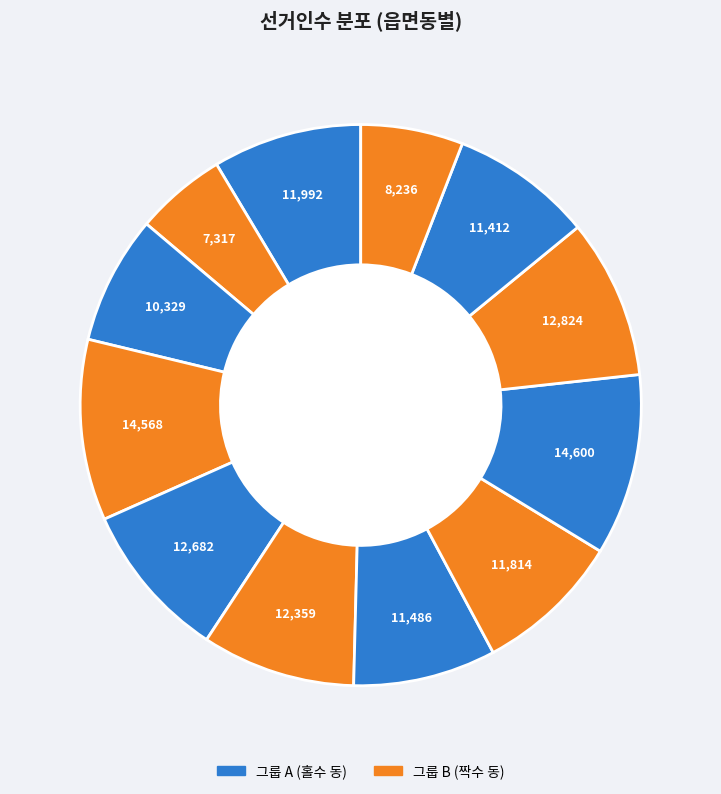

Does any single category account for the majority?

No